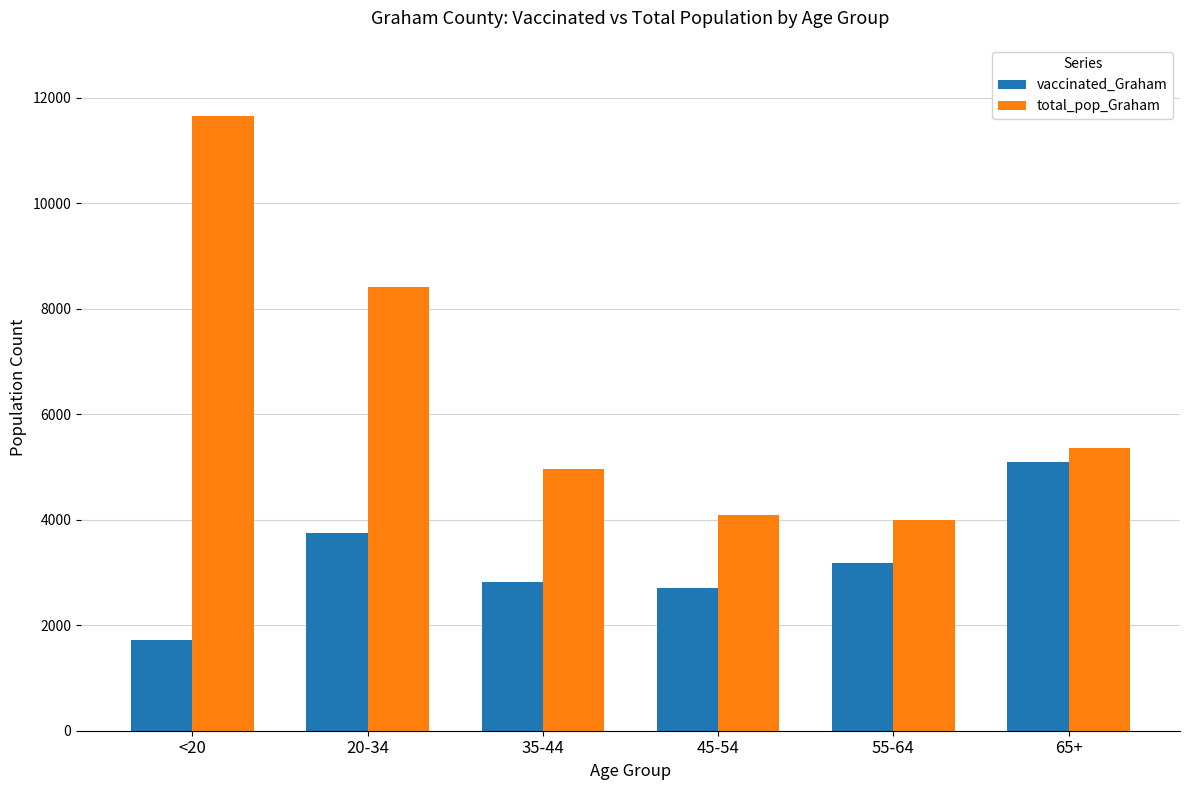

How many distinct data groups are displayed?

2